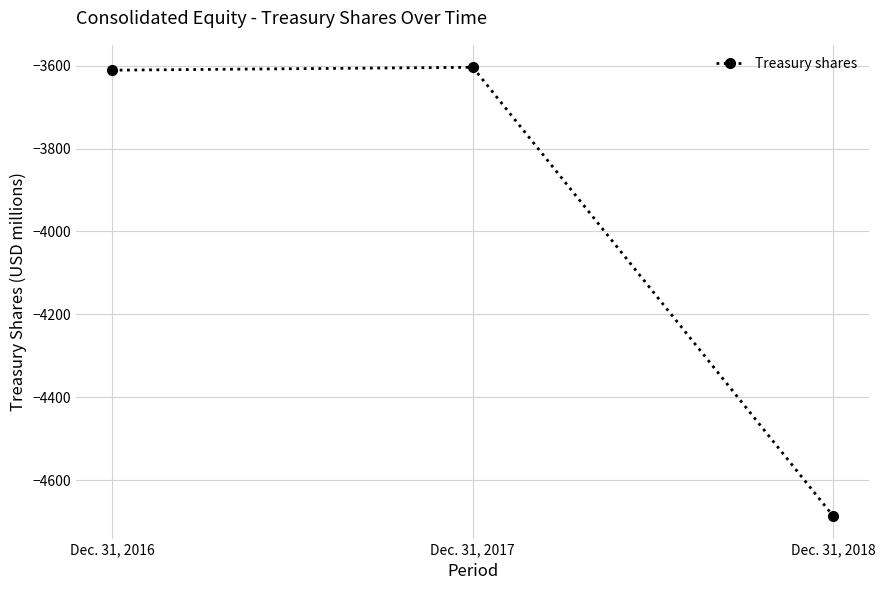

What is the difference between the maximum and minimum values?

1083